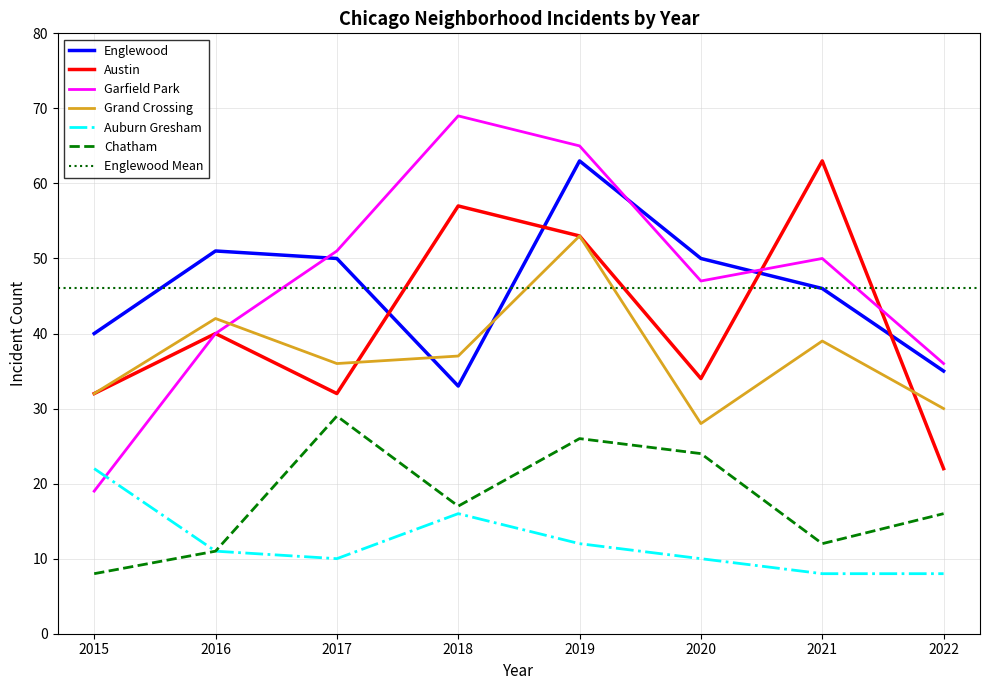

At how many categories does at least one series exceed 11?

8